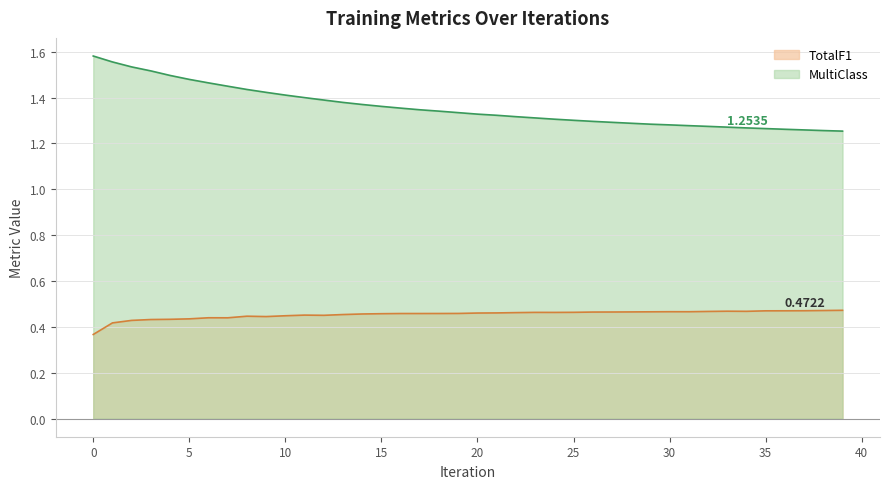

Which series has the largest total across all categories?

MultiClass